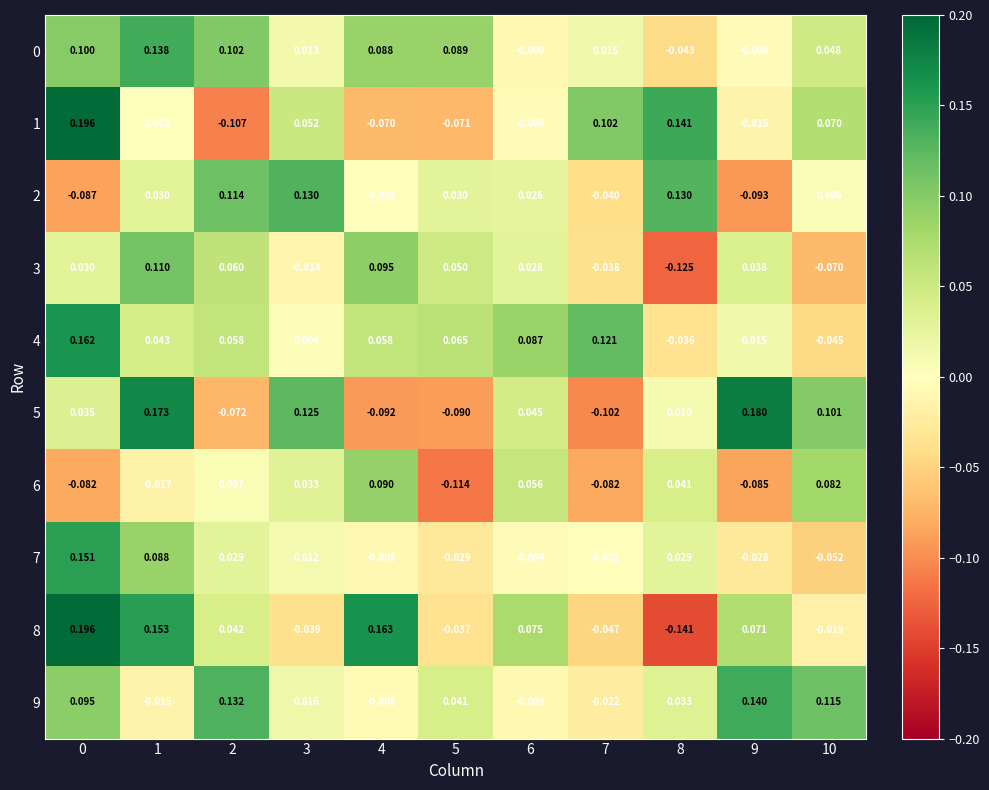

Is the value of 1 at 6 greater than the value of 6 at 0?

Yes